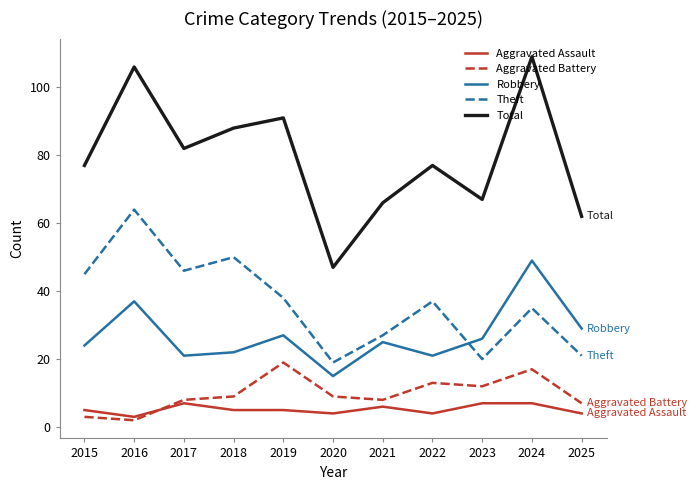

Reading left to right, transcribe all the data shown in this chart.

Aggravated Assault: 5	3	7	5	5	4	6	4	7	7	4
Aggravated Battery: 3	2	8	9	19	9	8	13	12	17	7
Robbery: 24	37	21	22	27	15	25	21	26	49	29
Theft: 45	64	46	50	38	19	27	37	20	35	21
Total: 77	106	82	88	91	47	66	77	67	109	62